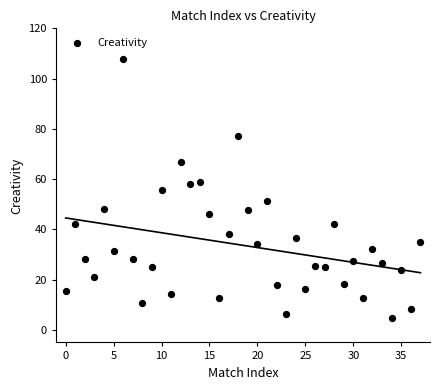

What is the range of Y values (max minus min)?

103.0